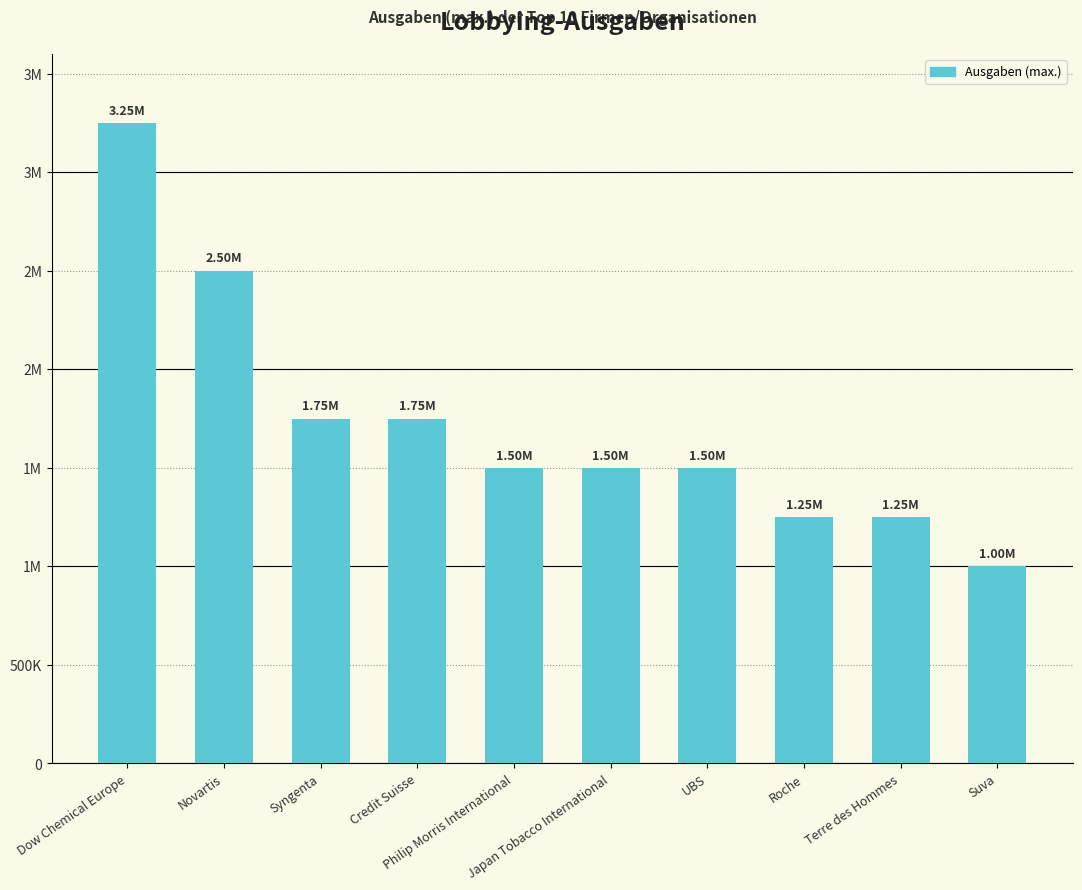

Where is the data nearest to the value 2124999?

Novartis